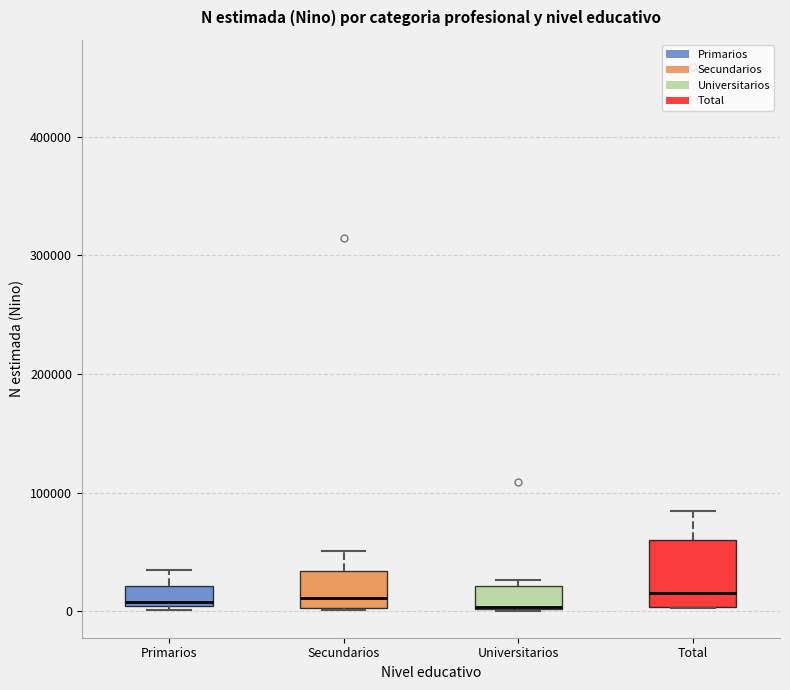

Where is the lower edge of the box for Total on the y-axis? The values are not printed on the chart, so give them approximately, as read against the axis.

0